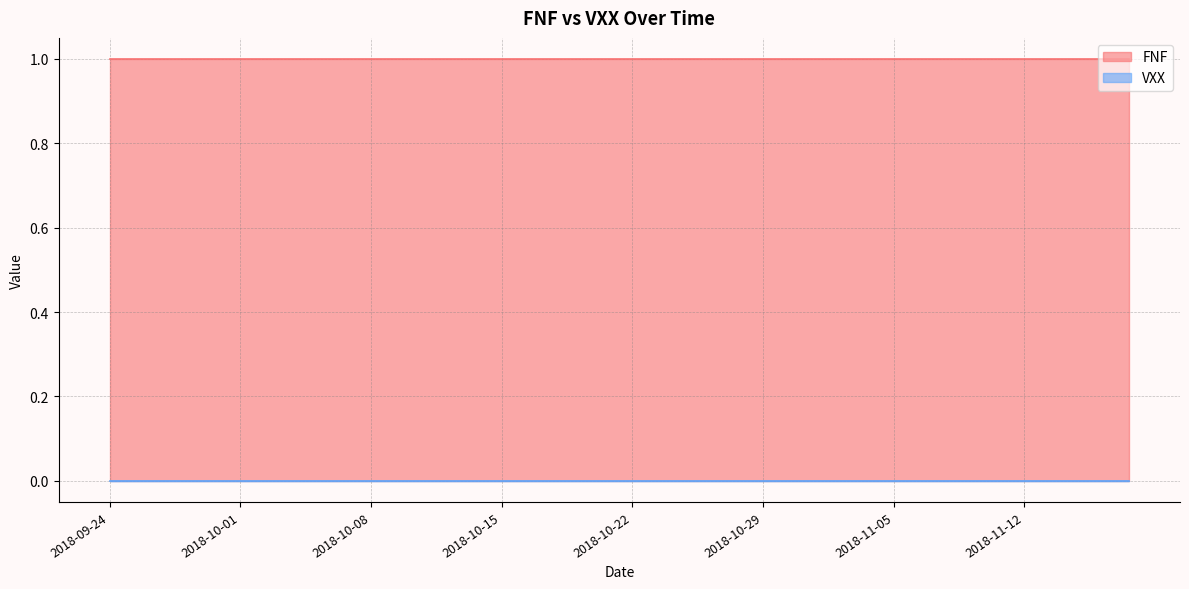

List the series in order of their overall mean, highest first.

FNF, VXX